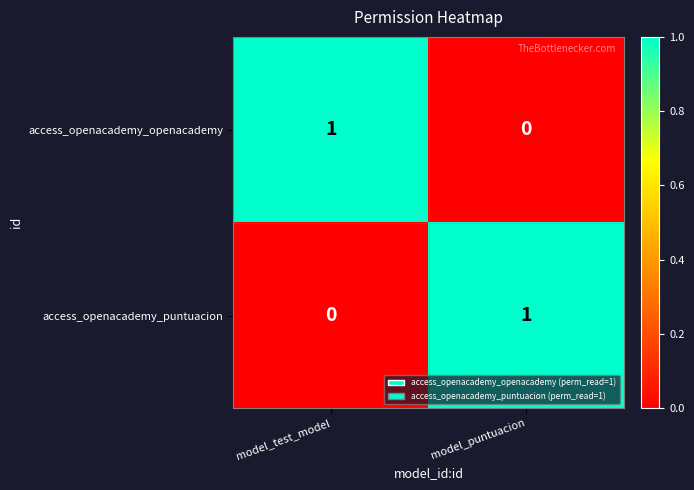

Is it true that access_openacademy_openacademy equals 1 at model_test_model?

True